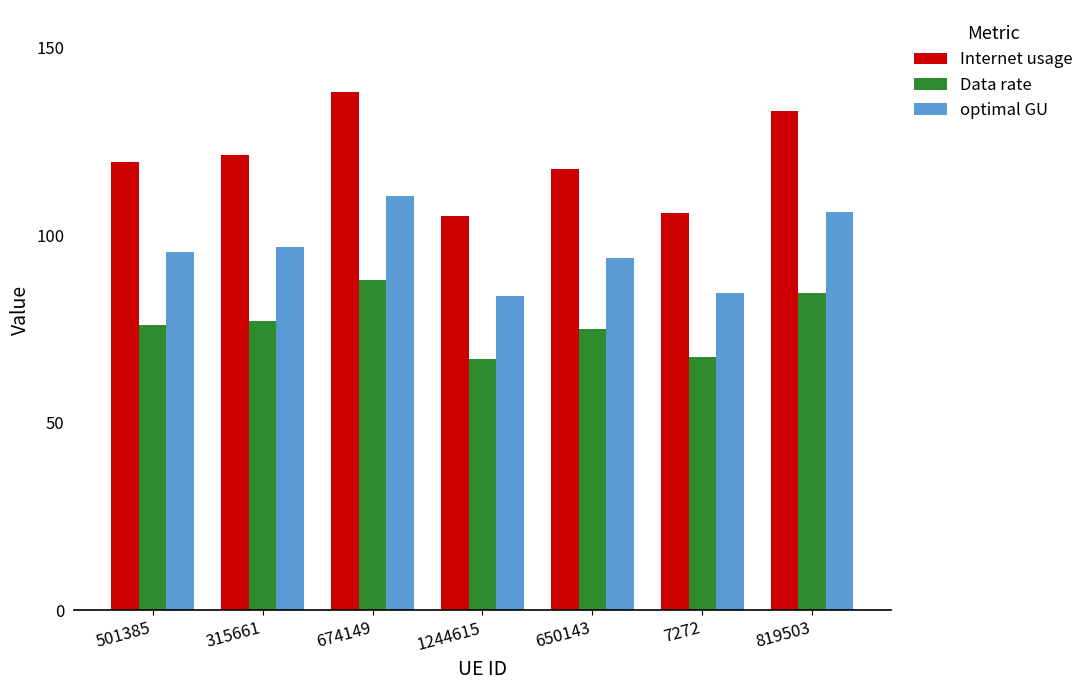

What is the value of the optimal GU bar at the 6th from the left?

84.5